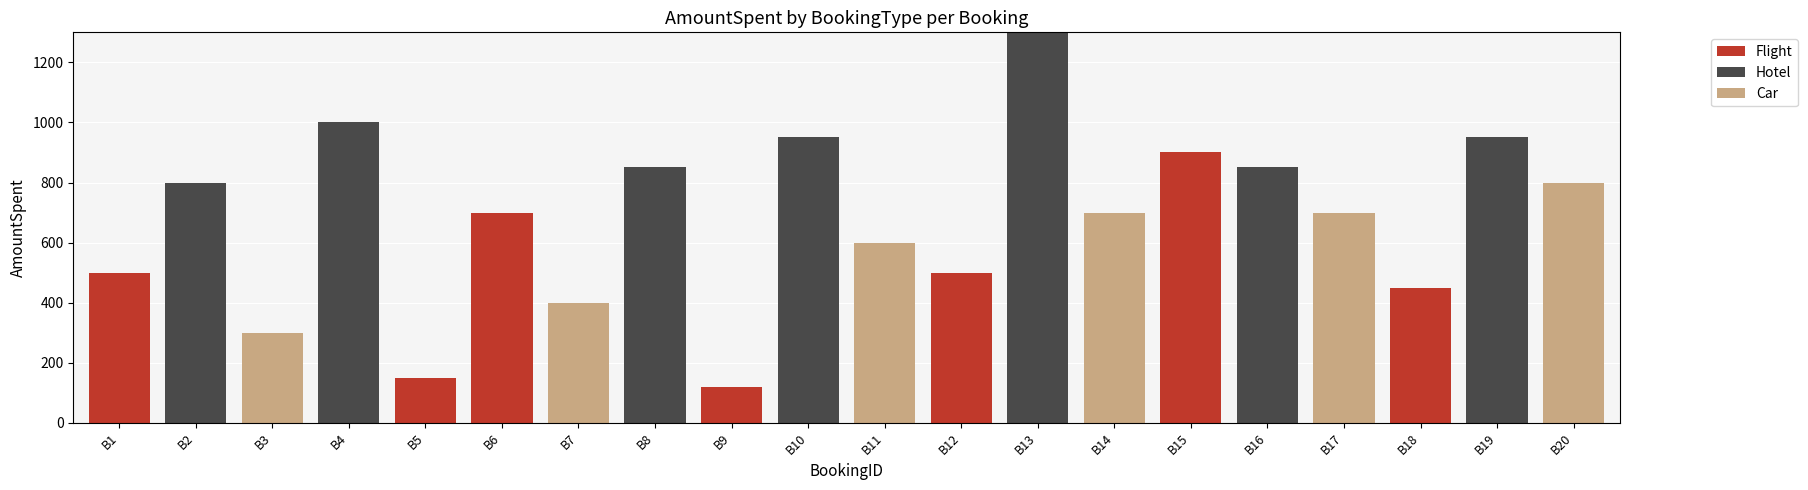

What is the maximum value for Flight?

900